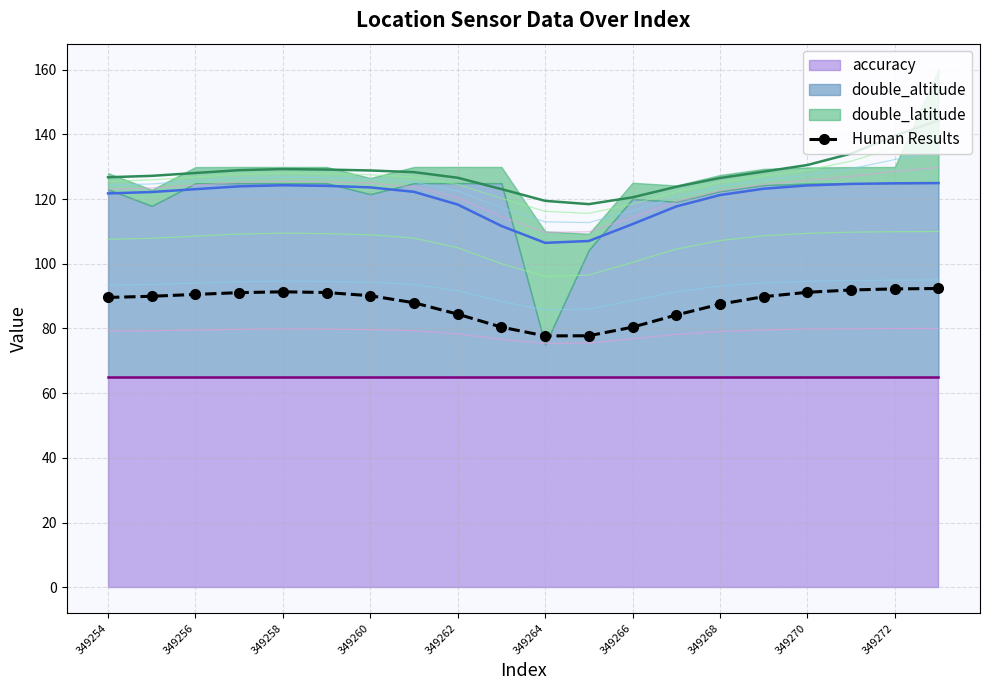

What is the highest value of the Human Results series?

92.3